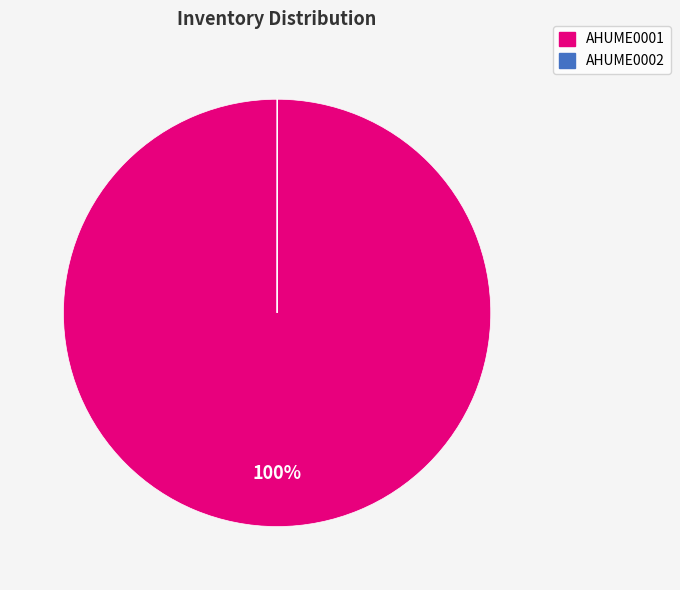

Which category has the biggest portion of the pie?

AHUME0001